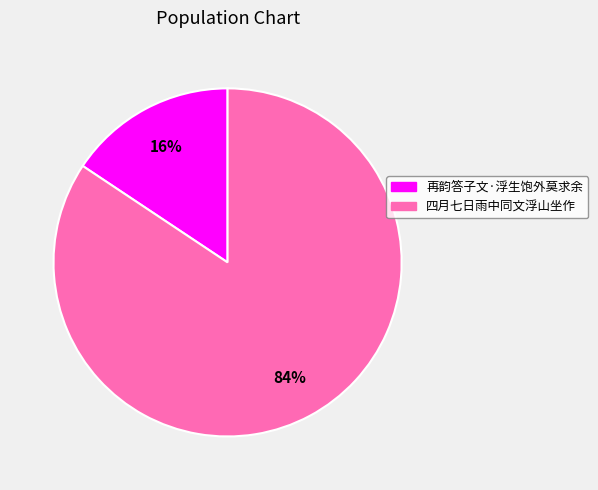

Do 再韵答子文·浮生饱外莫求余 and 四月七日雨中同文浮山坐作 together represent more than half of the pie?

Yes